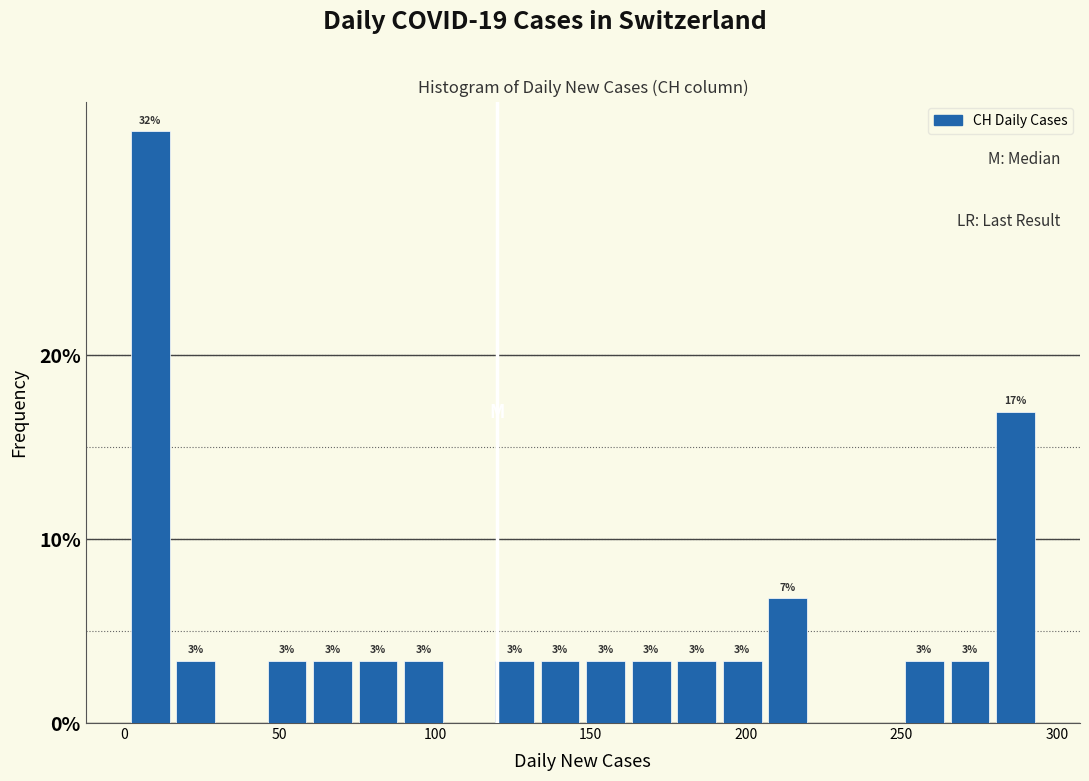

Around what value on the x-axis is the tallest bar? Give the approximate position of its centre, as read against the axis.

10